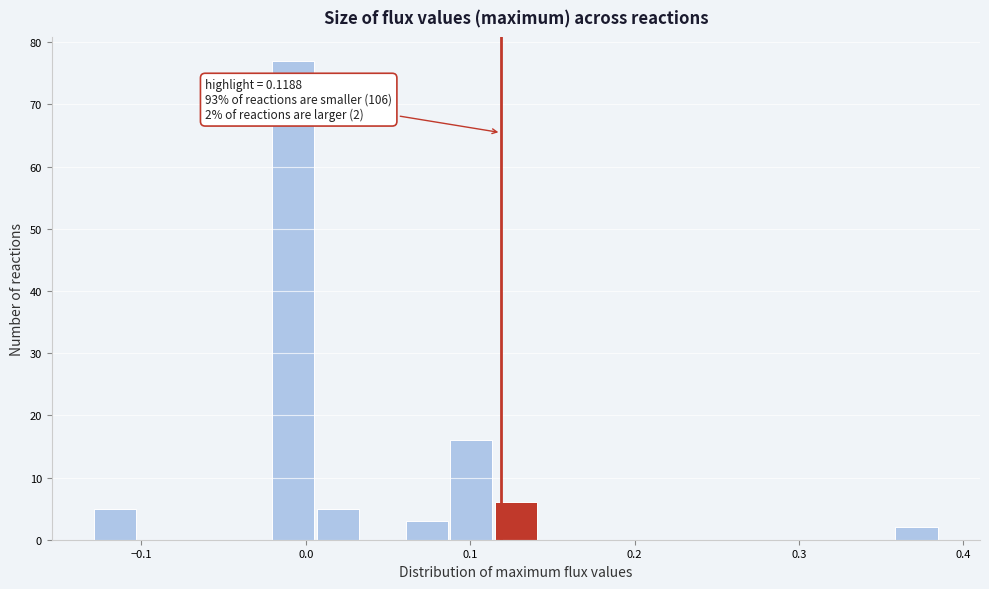

Read against the x-axis, roughly where is the centre of the tallest bar?

-0.01